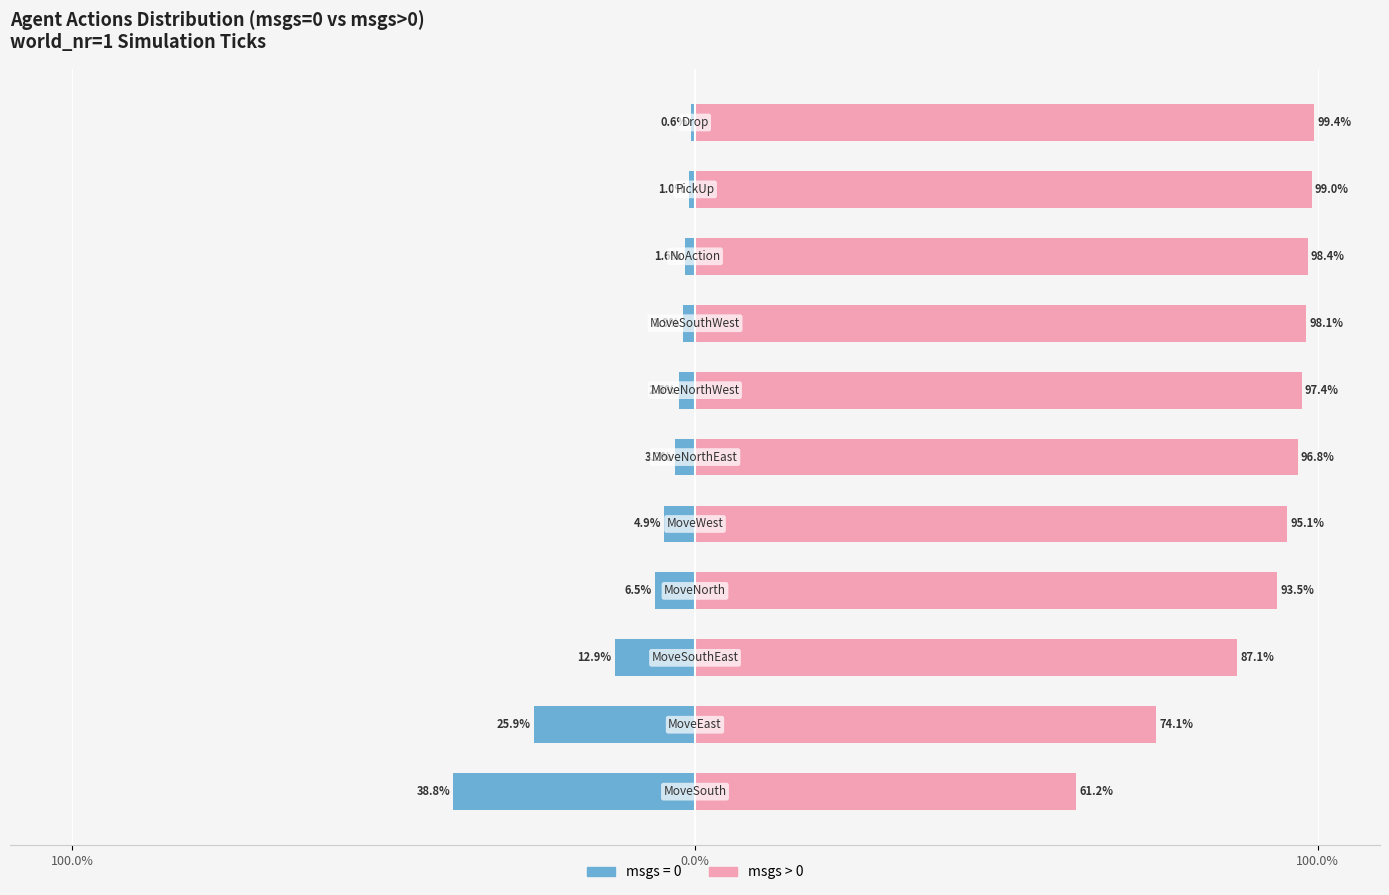

How many bars are there in each group?

2